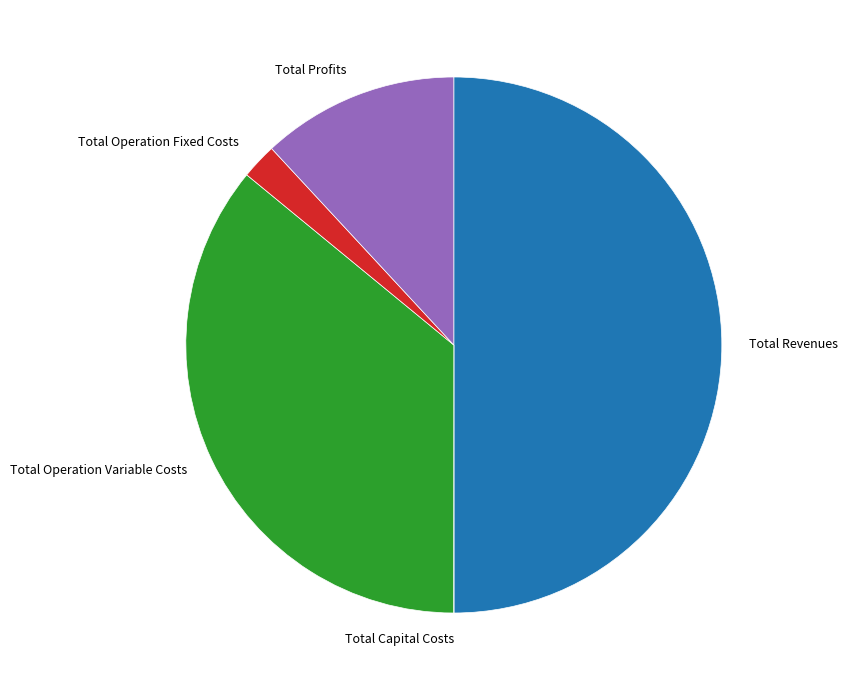

Which category has the biggest portion of the pie?

Total Revenues